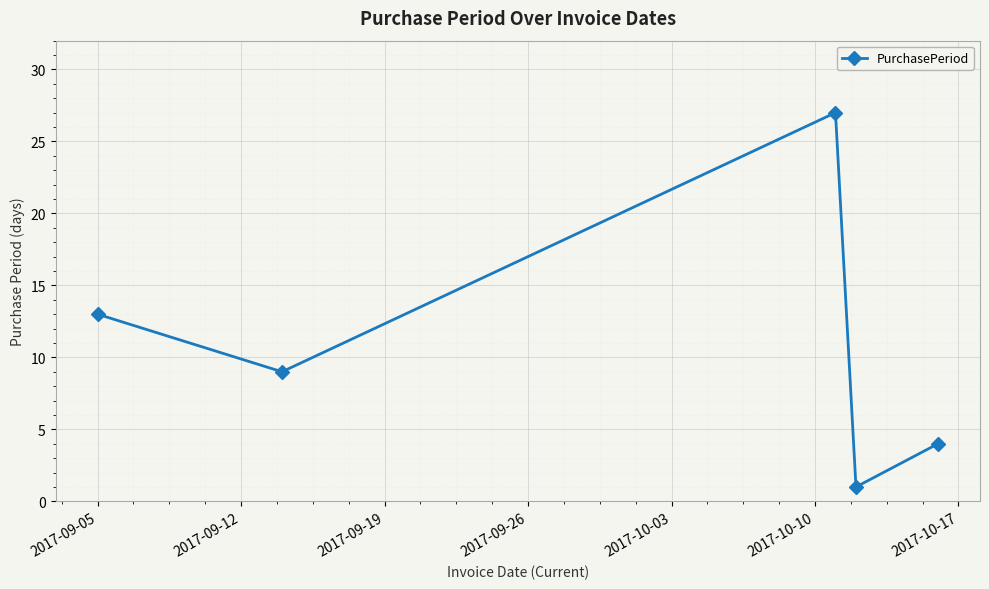

True or false: the data has more than 1 interior local peaks.

False